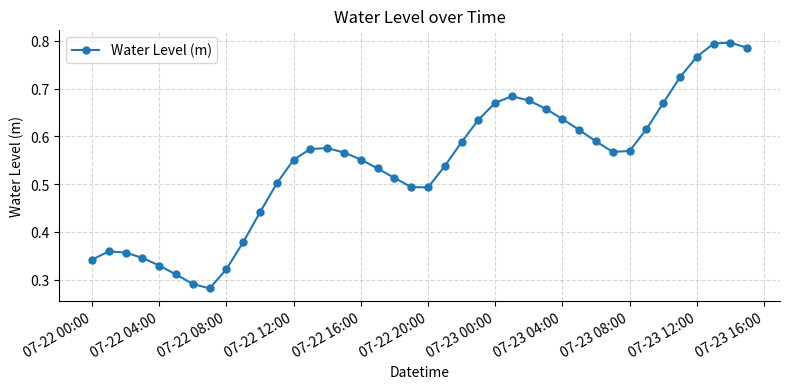

How many values are between 0 and 1?

40